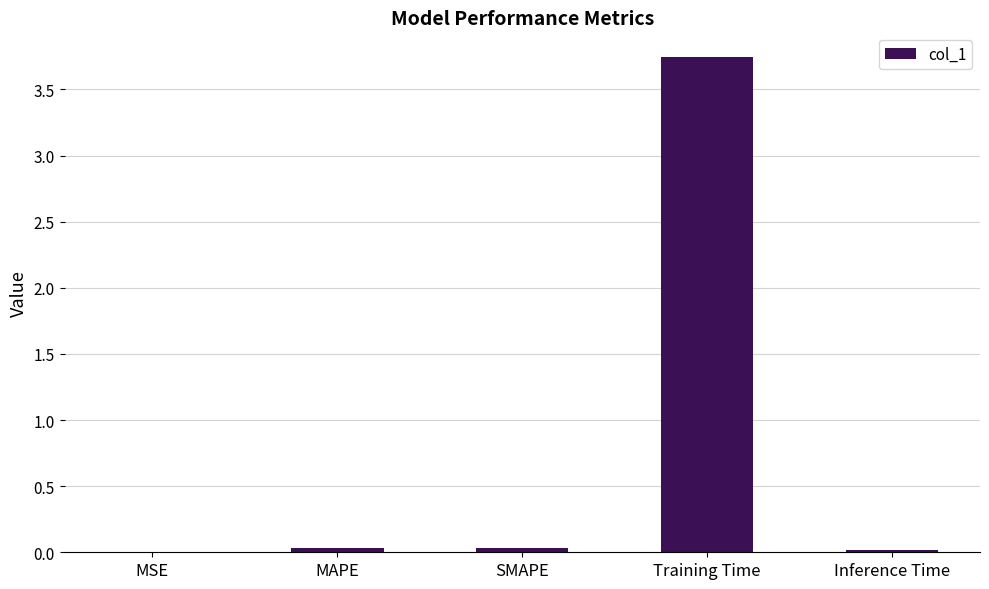

The chart shows a value of 0.0 at MSE. True or false?

True